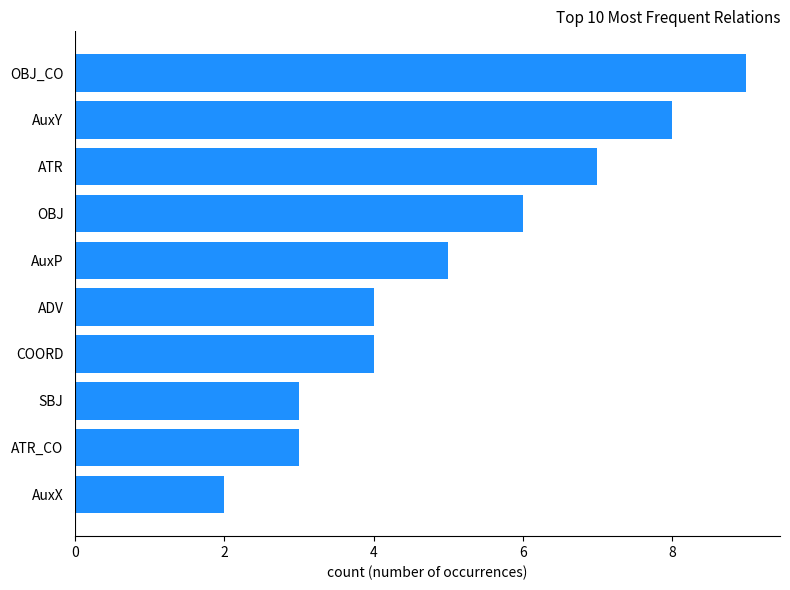

Reading bottom to top, what are all the values shown in this chart?

2	3	3	4	4	5	6	7	8	9